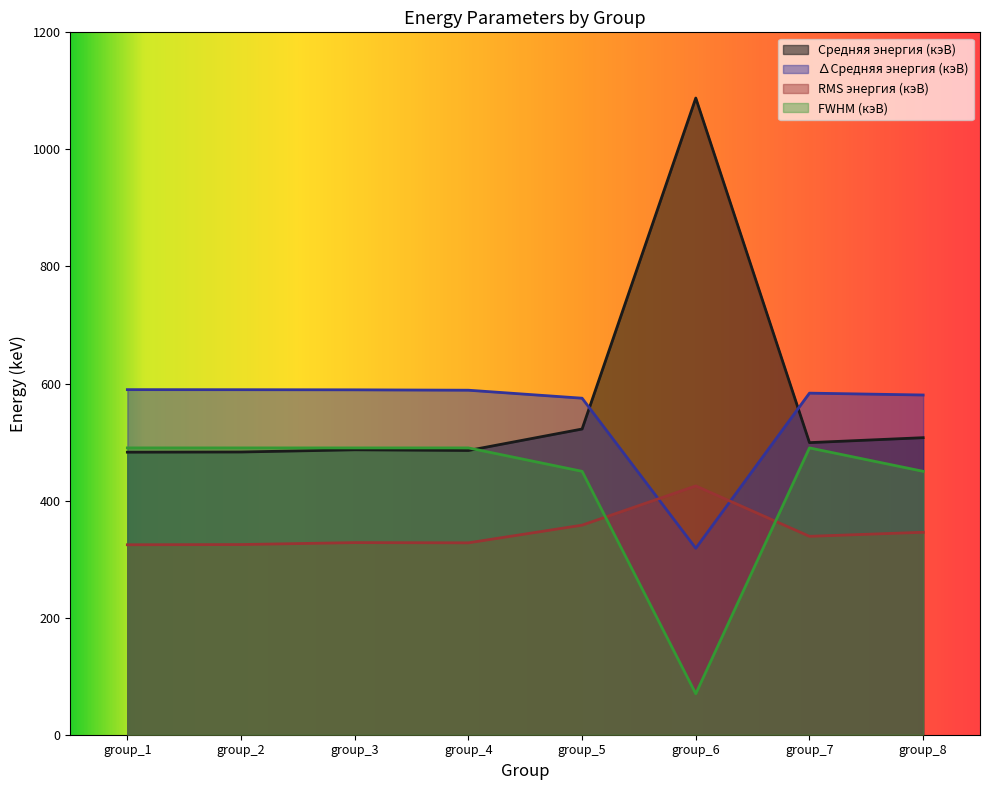

List the labels in order of ∆Средняя энергия (кэВ) value, smallest first.

group_6, group_5, group_8, group_7, group_4, group_3, group_2, group_1